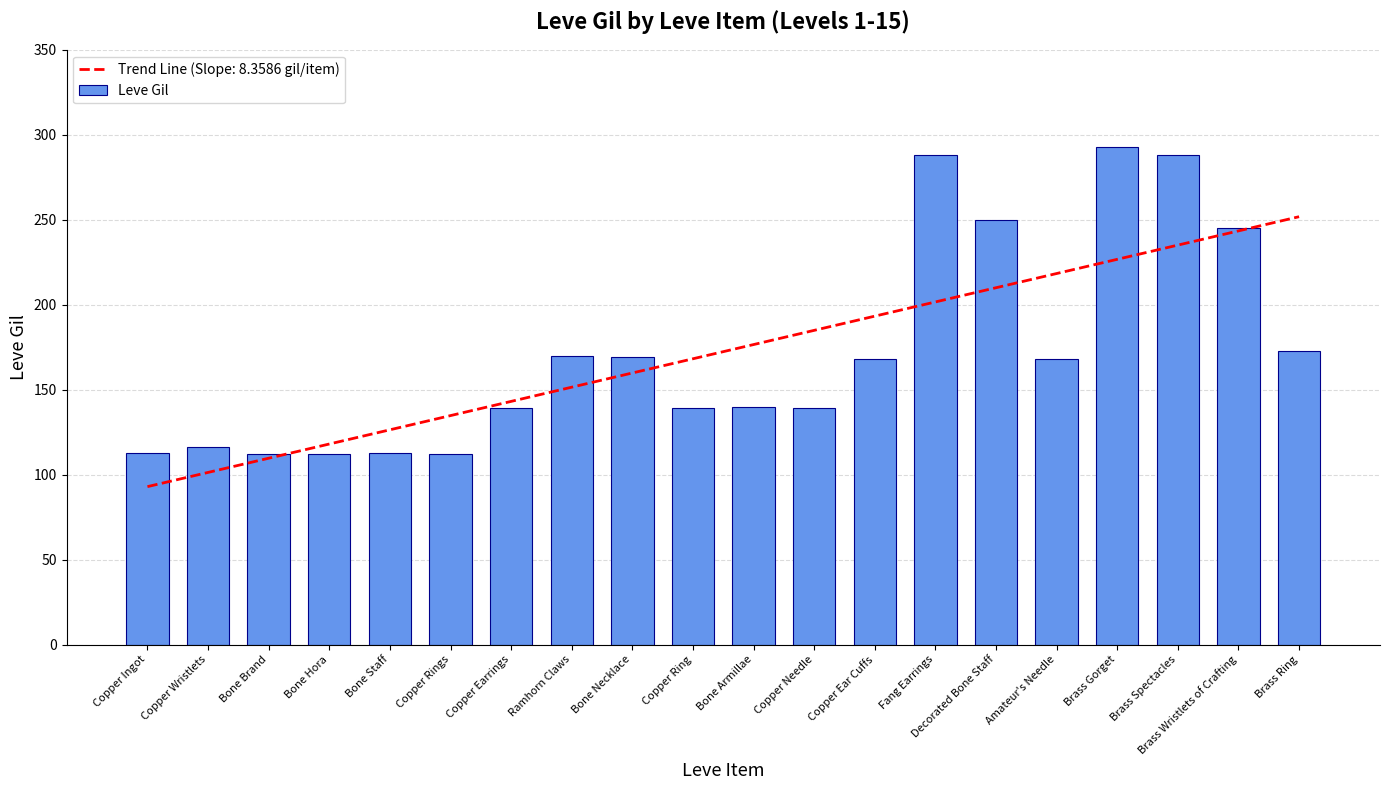

Count the number of data series in this chart.

1